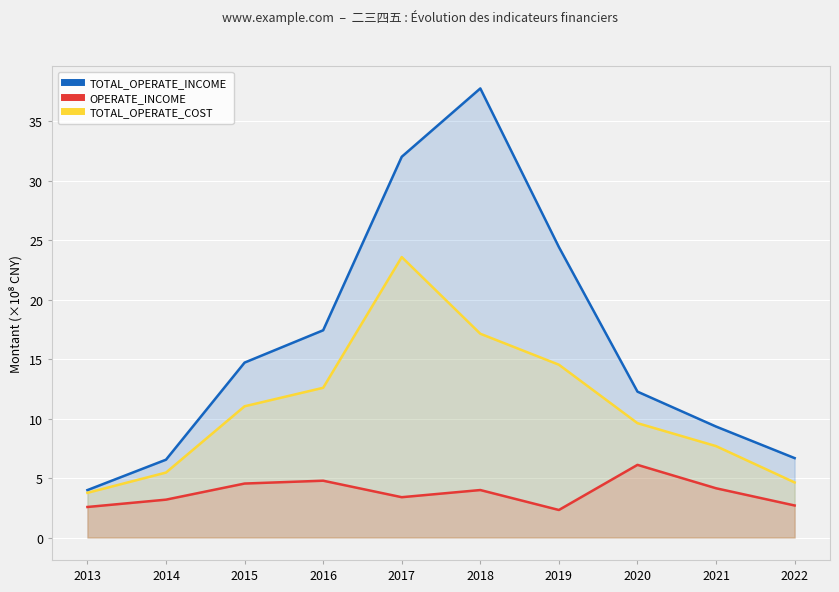

Rank the series at 2017 from highest to lowest value.

TOTAL_OPERATE_INCOME, TOTAL_OPERATE_COST, OPERATE_INCOME